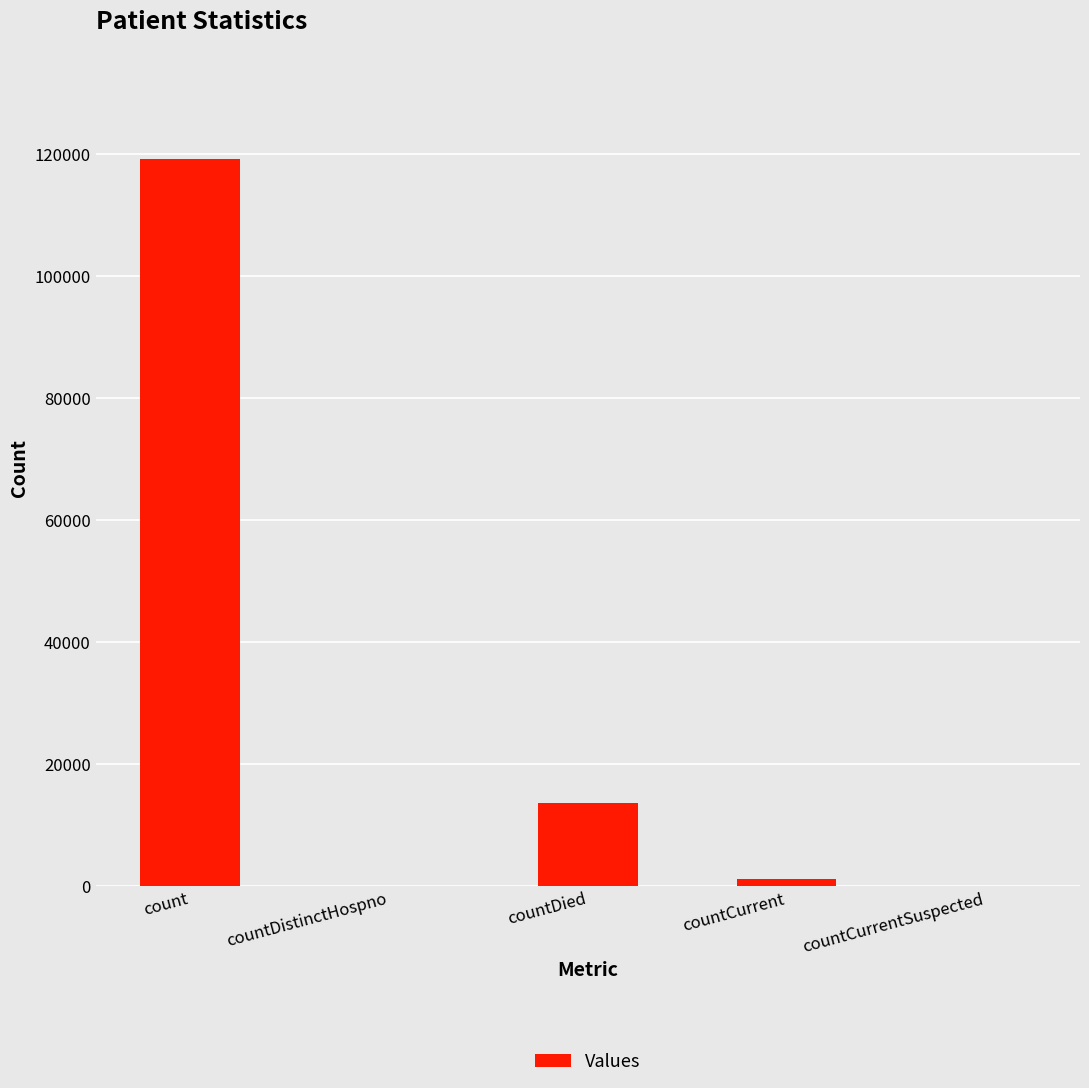

Between countCurrentSuspected and countDied, which is larger?

countDied